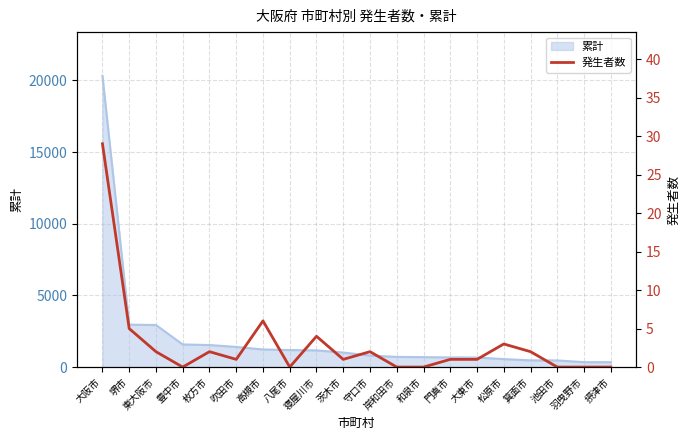

Reading left to right, extract all data points from this chart.

大阪市=29	堺市=5	東大阪市=2	豊中市=0	枚方市=2	吹田市=1	高槻市=6	八尾市=0	寝屋川市=4	茨木市=1	守口市=2	岸和田市=0	和泉市=0	門真市=1	大東市=1	松原市=3	箕面市=2	池田市=0	羽曳野市=0	摂津市=0